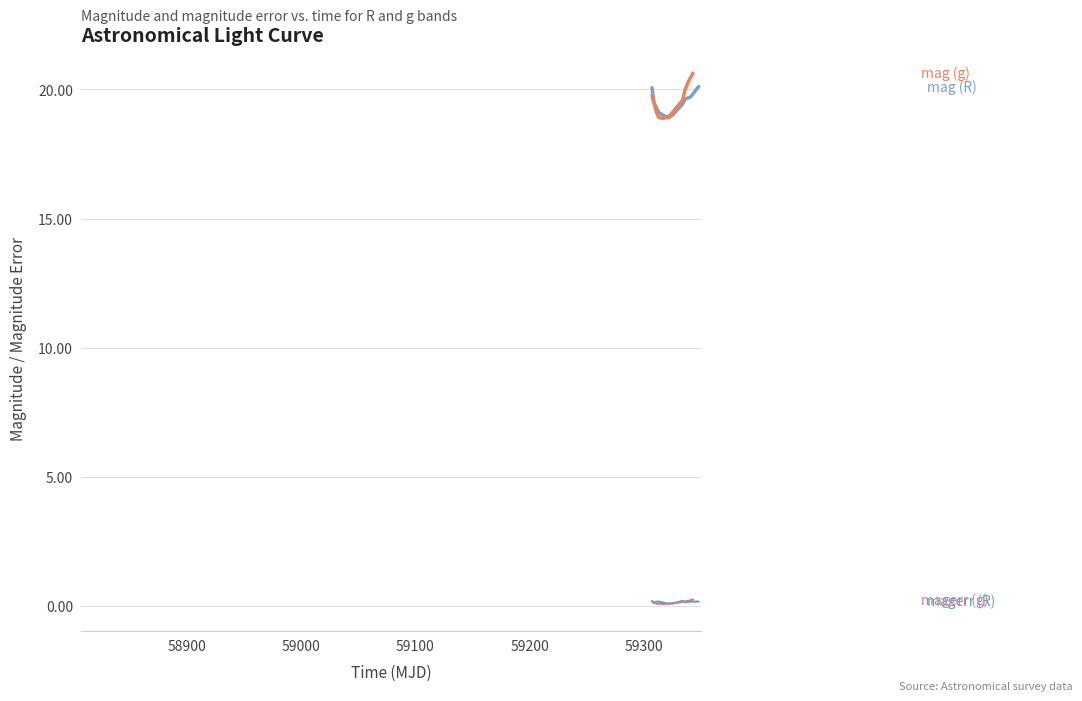

Approximately how many times larger is the value at 2 compared to 1?

1.0